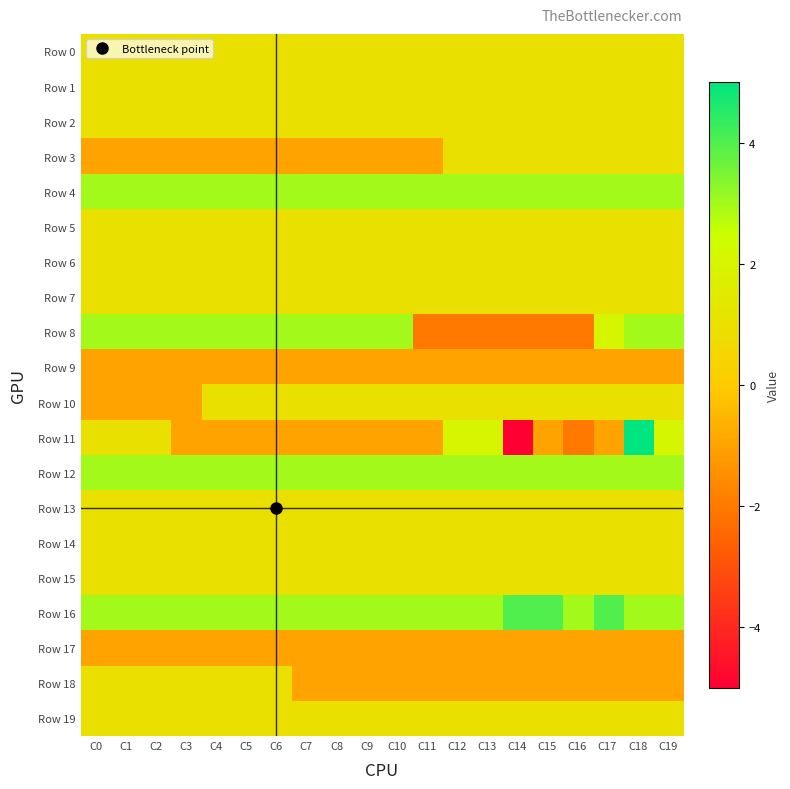

Which label corresponds to the smallest value in the chart?

C14